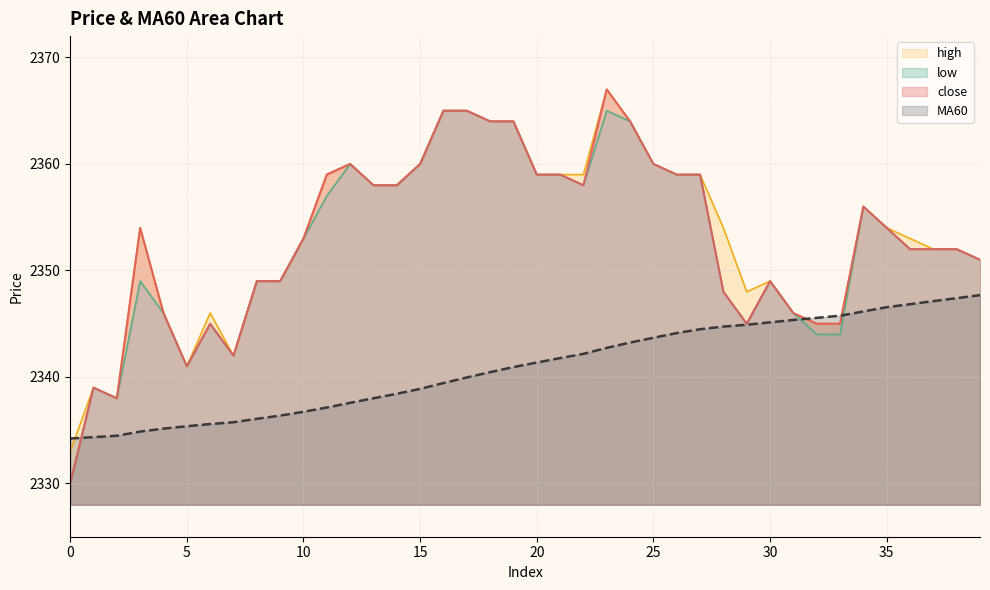

What is the difference between the maximum and second lowest values in the MA60 series?

13.3